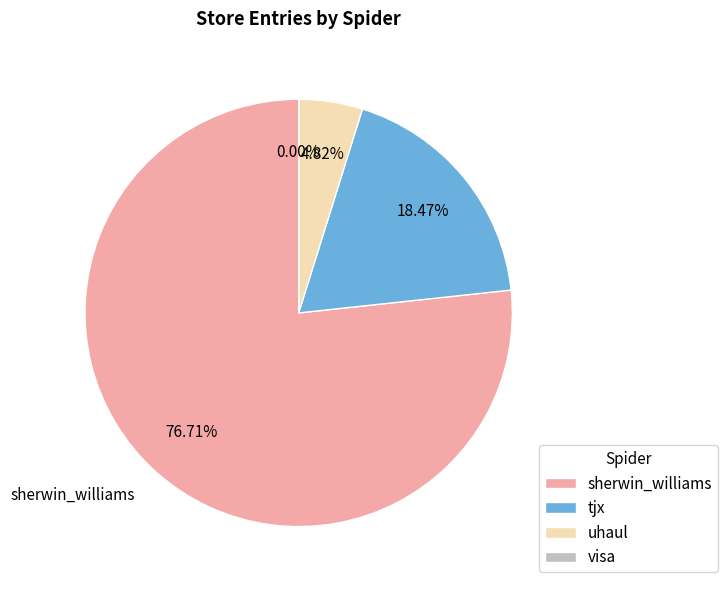

What is the largest slice in the pie chart?

sherwin_williams